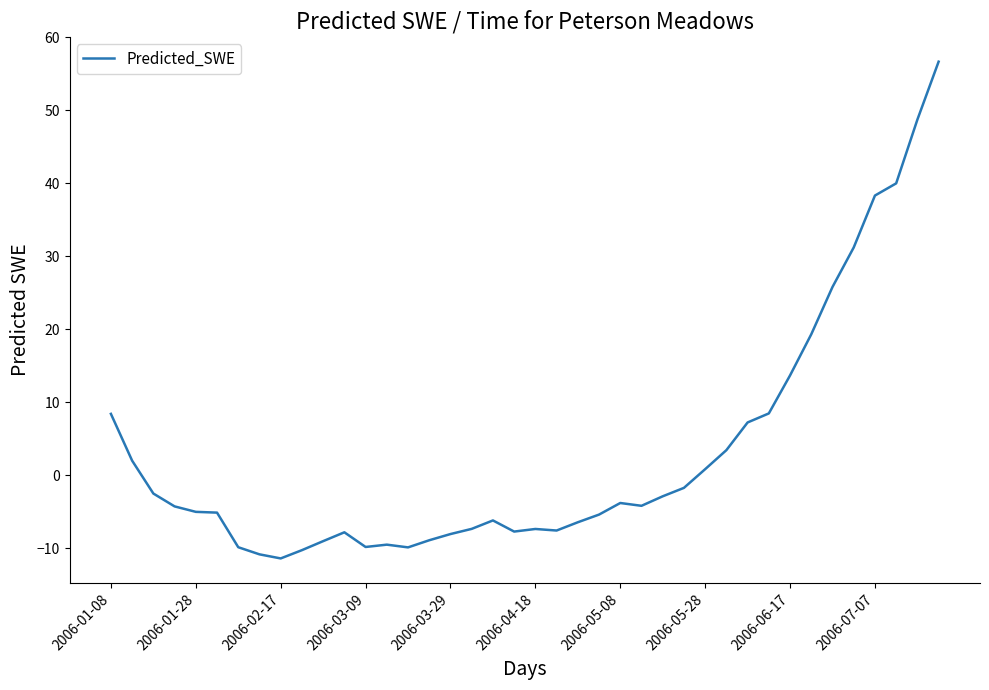

What is the difference between the maximum and minimum values?

68.0